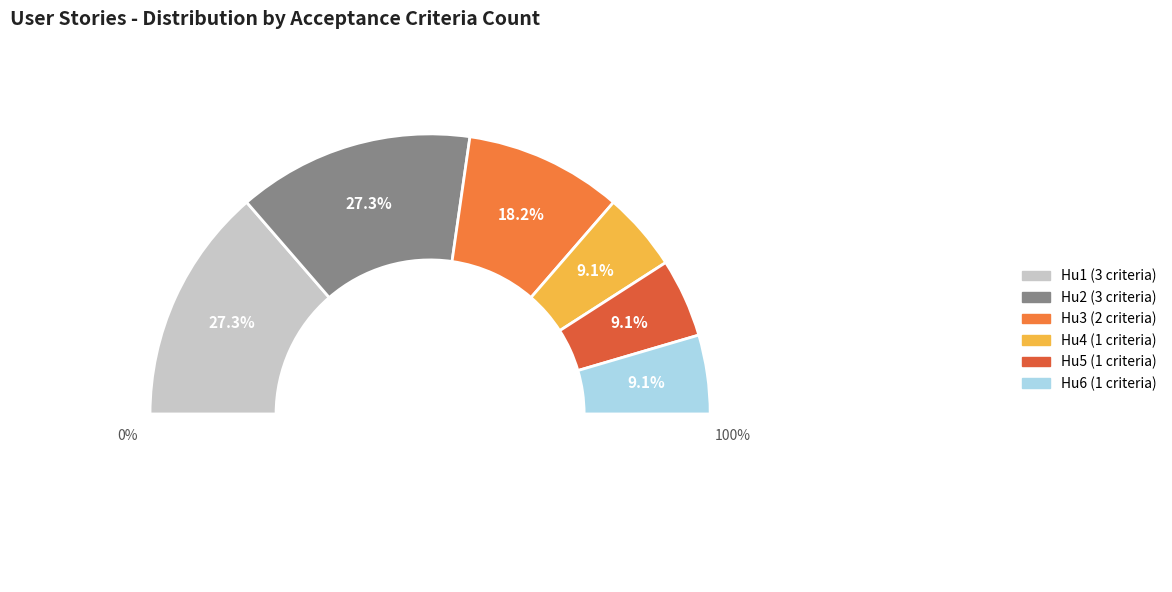

True or false: Hu1 accounts for 27% of the total.

True